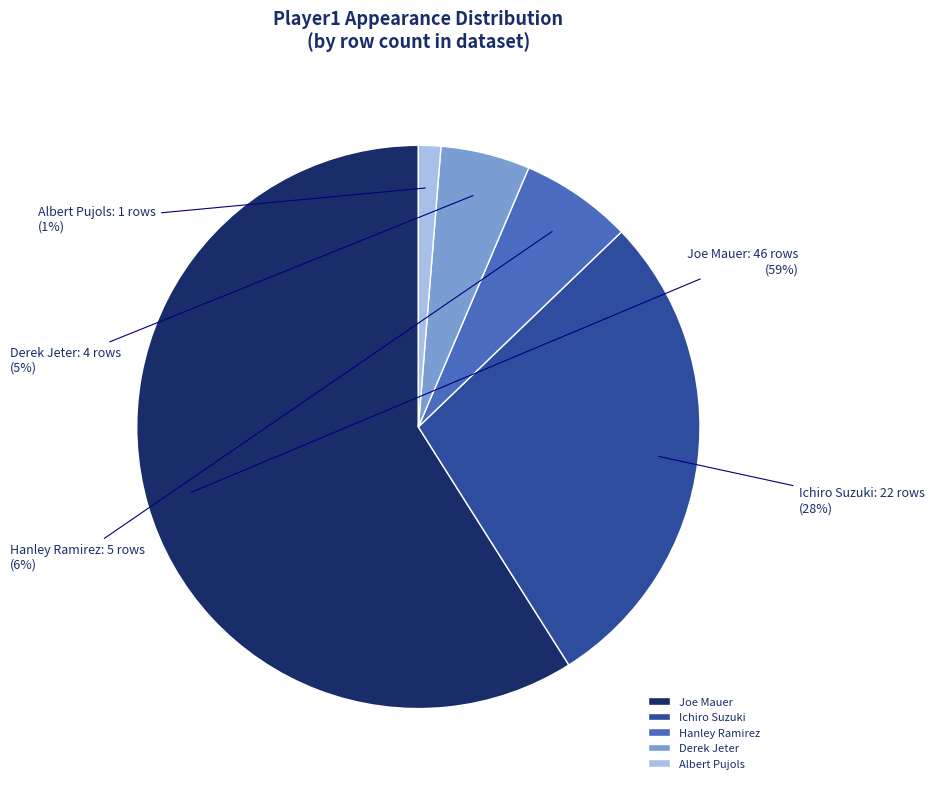

Do Derek Jeter and Albert Pujols together represent more than half of the pie?

No